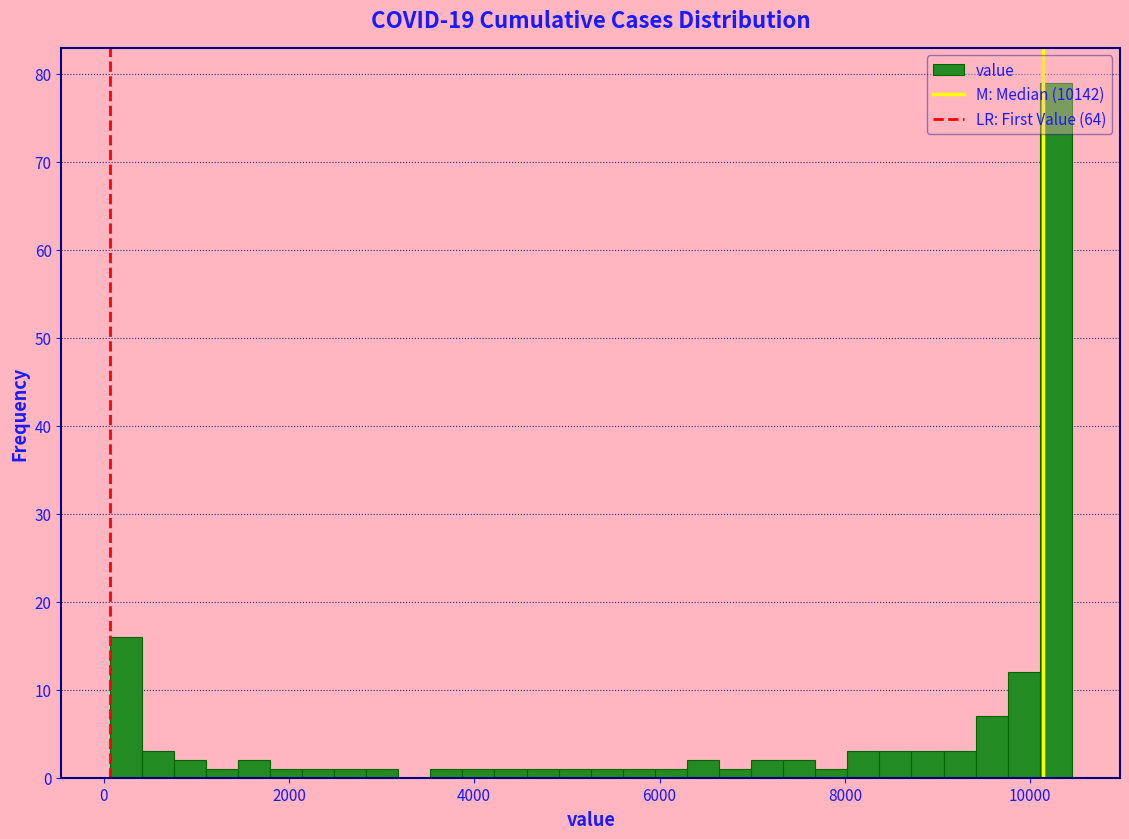

Read against the x-axis, roughly where is the centre of the tallest bar?

10200